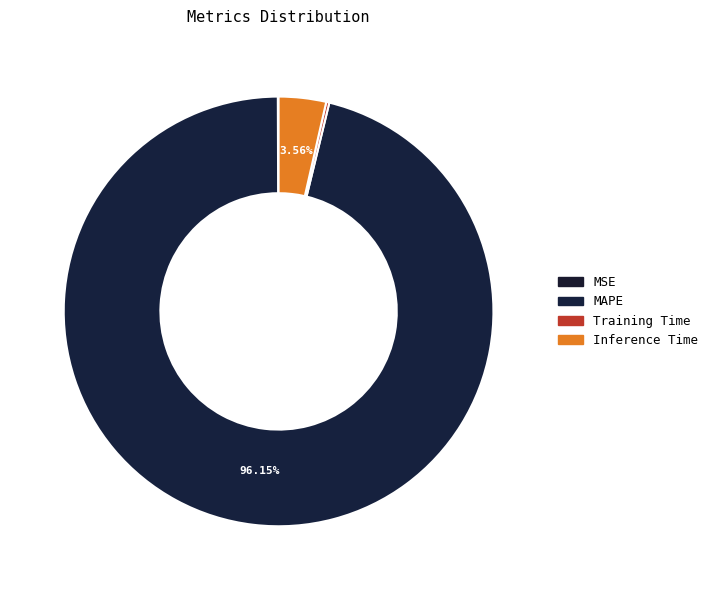

How much of the chart is everything except Training Time?

99.8%